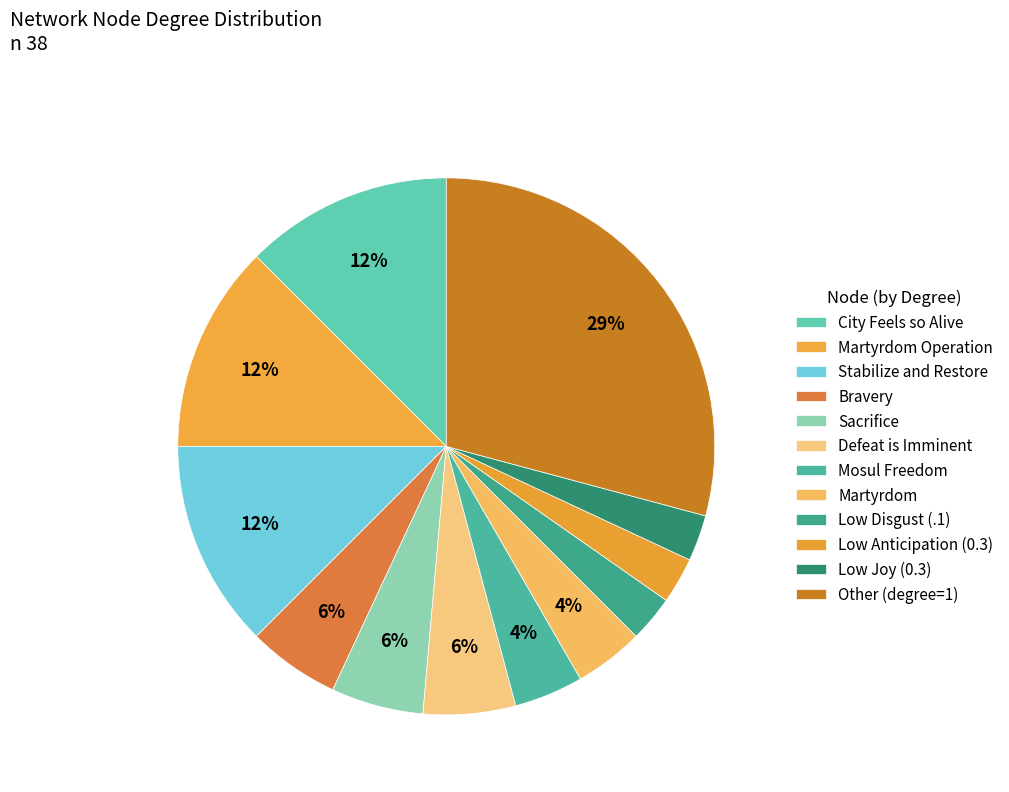

What is the smallest slice in the pie chart?

Low Disgust (.1)